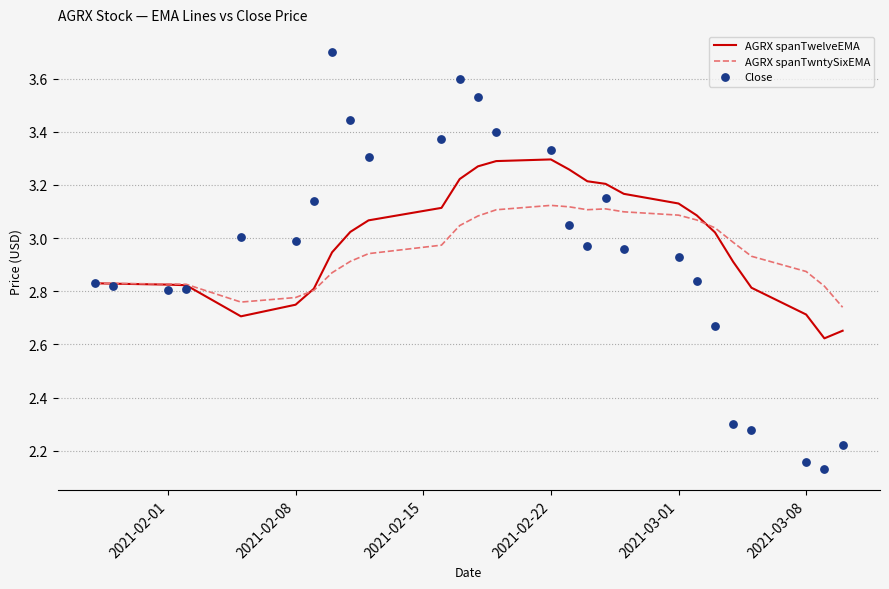

Which series has the largest total across all categories?

AGRX spanTwelveEMA